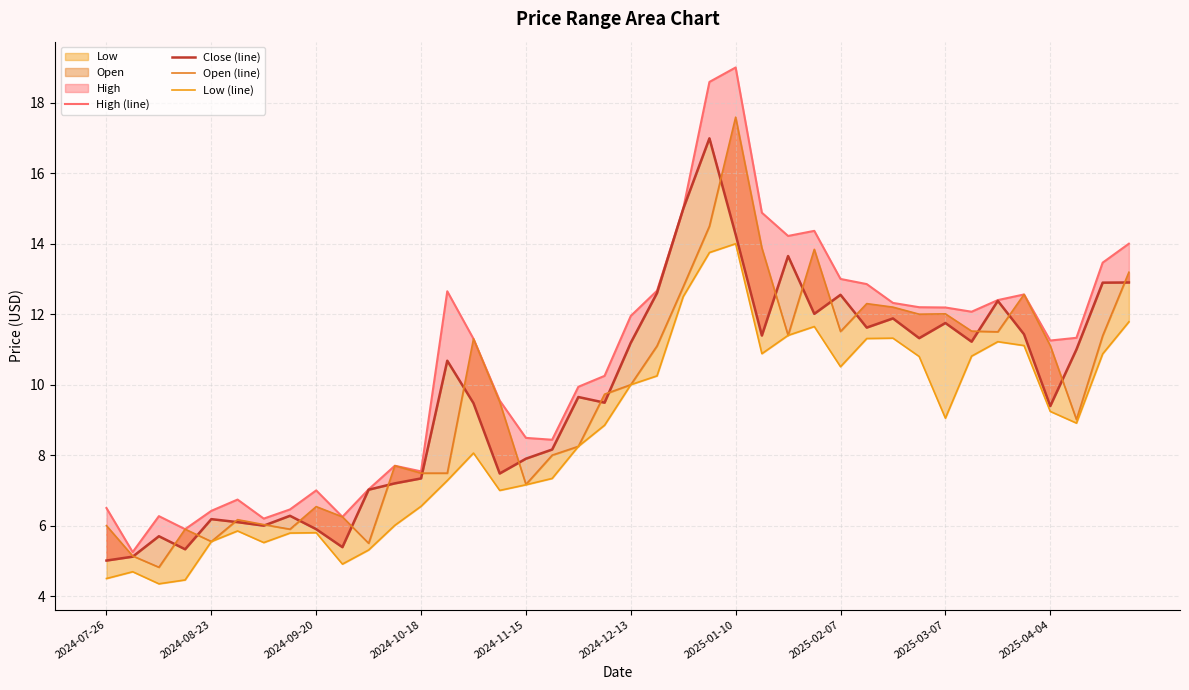

Which series changed the most between 2024-10-18 and 13?

High (line)